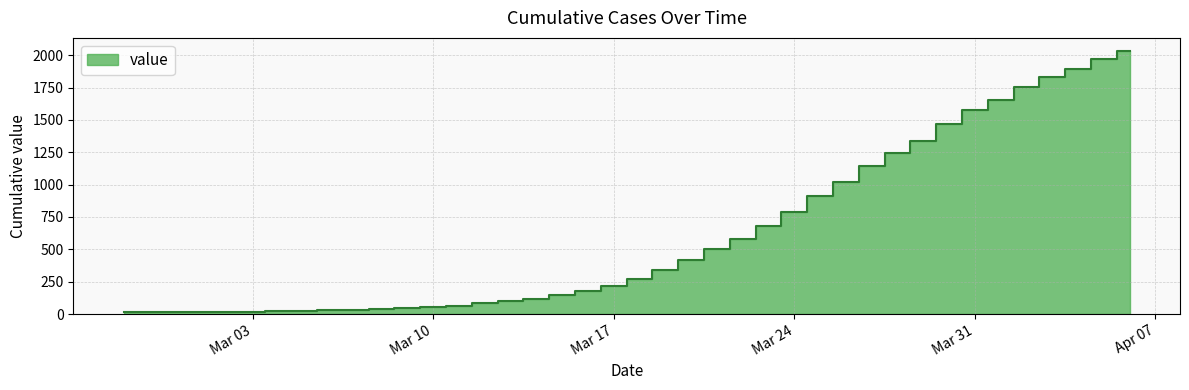

Rank the categories by value from highest to lowest.

2020-04-06, 2020-04-05, 2020-04-04, 2020-04-03, 2020-04-02, 2020-04-01, 2020-03-31, 2020-03-30, 2020-03-29, 2020-03-28, 2020-03-27, 2020-03-26, 2020-03-25, 2020-03-24, 2020-03-23, 2020-03-22, 2020-03-21, 2020-03-20, 2020-03-19, 2020-03-18, 2020-03-17, 2020-03-16, 2020-03-15, 2020-03-14, 2020-03-13, 2020-03-12, 2020-03-11, 2020-03-10, 2020-03-09, 2020-03-08, 2020-03-07, 2020-03-06, 2020-03-05, 2020-03-04, 2020-03-03, 2020-03-01, 2020-03-02, 2020-02-29, 2020-02-28, 2020-02-27